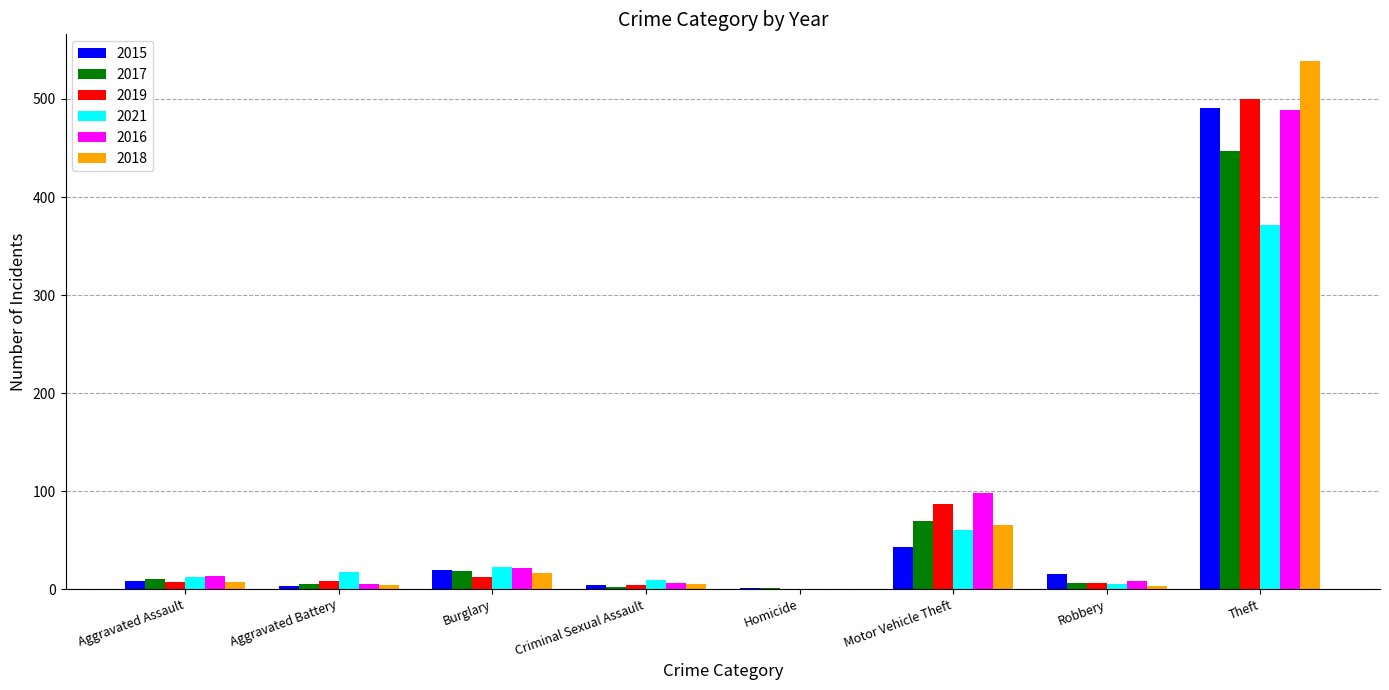

True or false: 2018 has a value of -358 at Homicide.

False